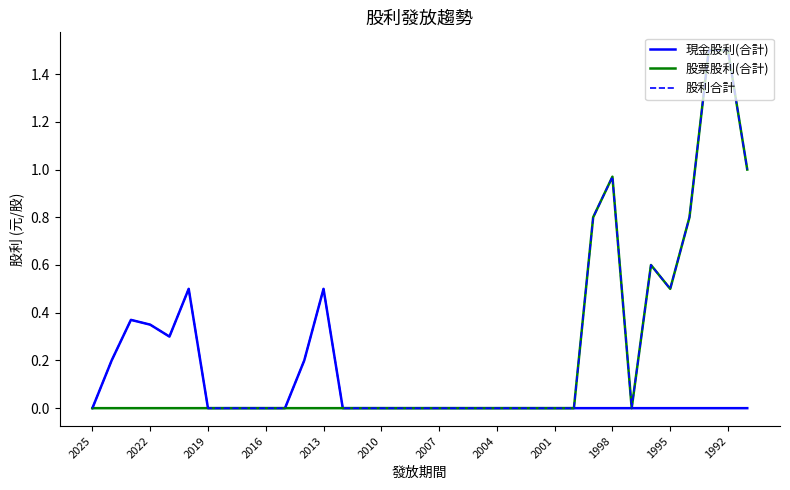

Count the number of data series in this chart.

3